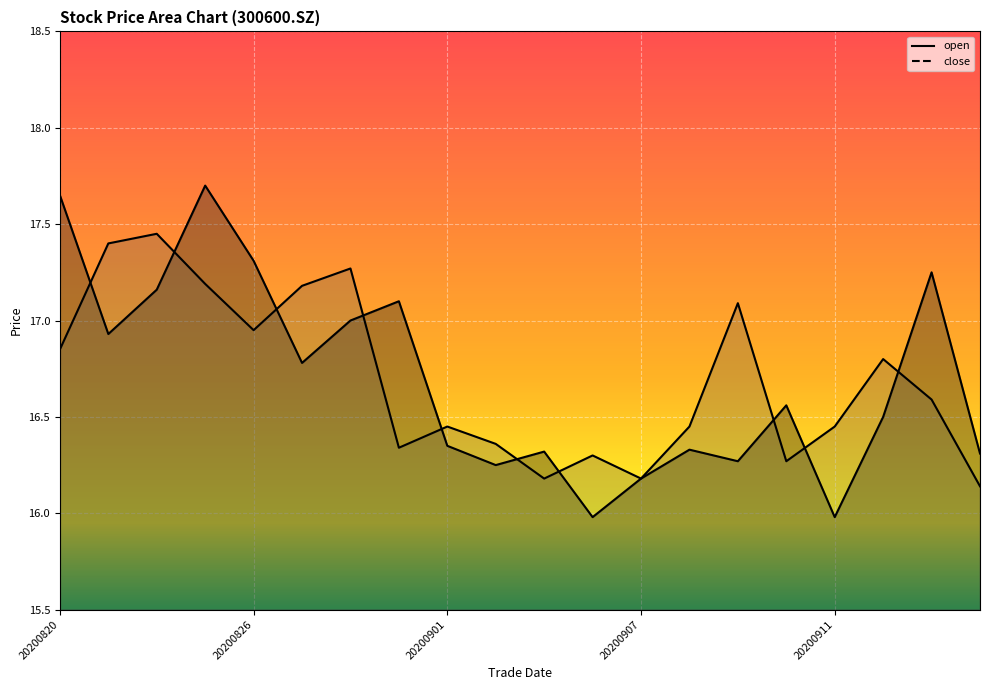

What are all the series names shown in the legend?

open, close